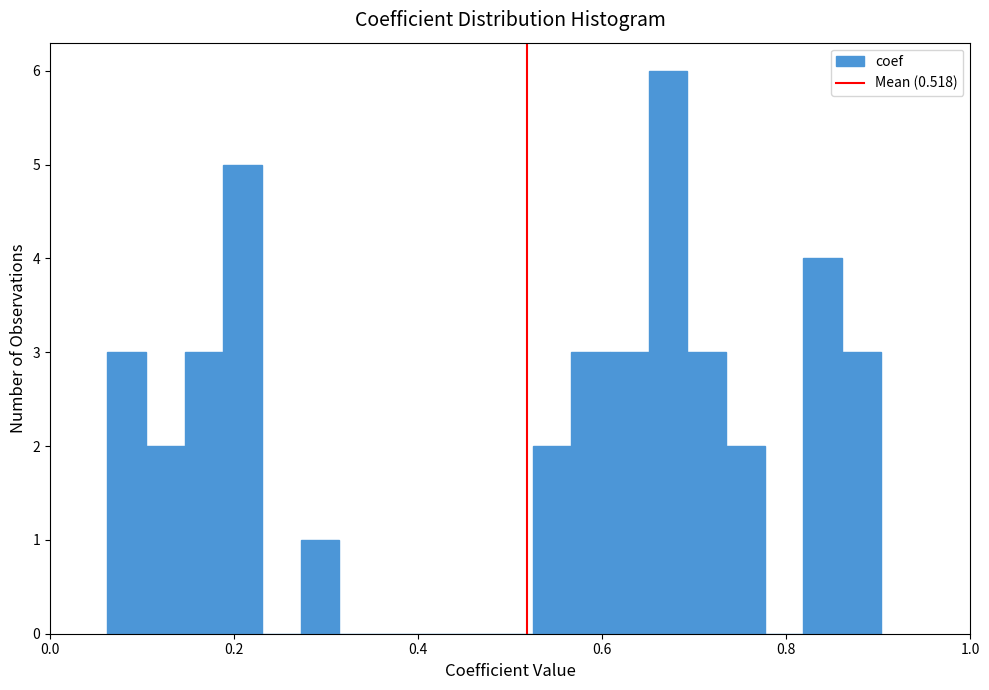

Read against the x-axis, roughly where is the centre of the tallest bar?

0.68